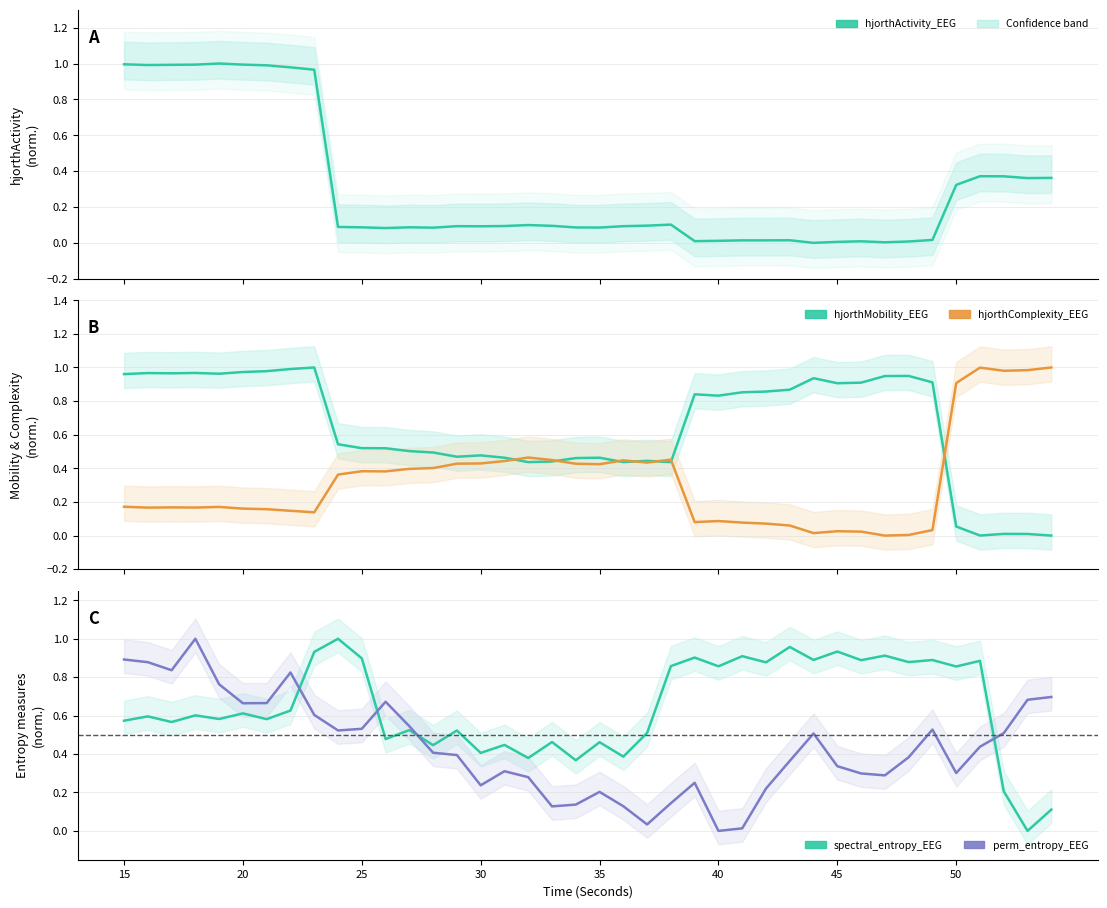

What is the average value of the hjorthActivity_EEG series?

0.3